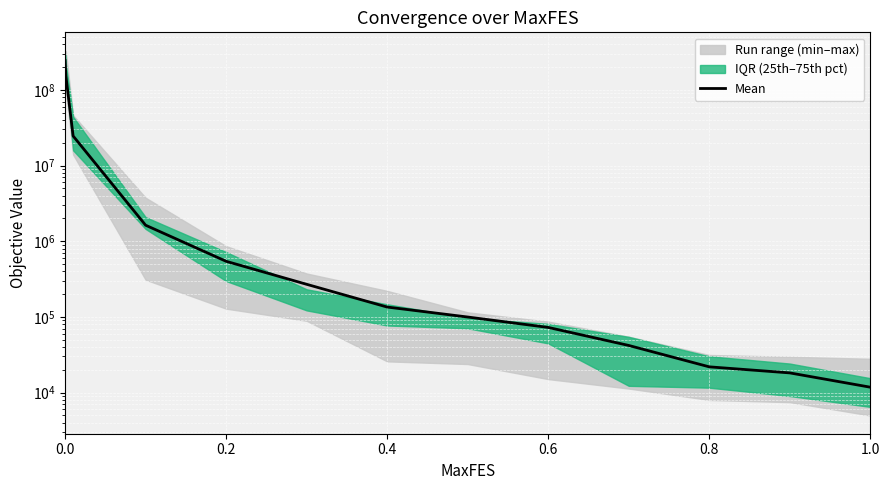

What is the change in value from 0.8 to 1.0?

-10092.4